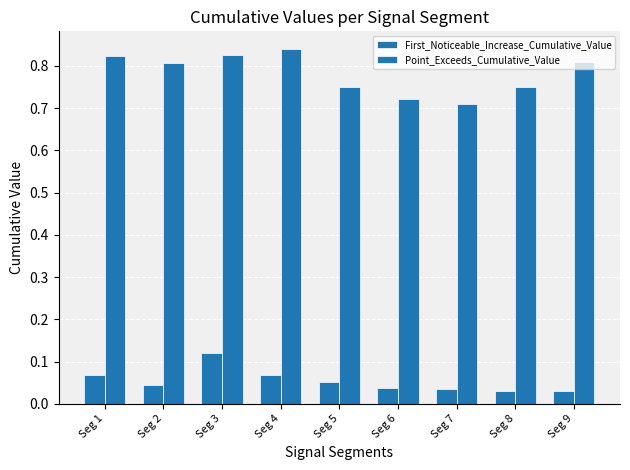

Are the bars horizontal?

No